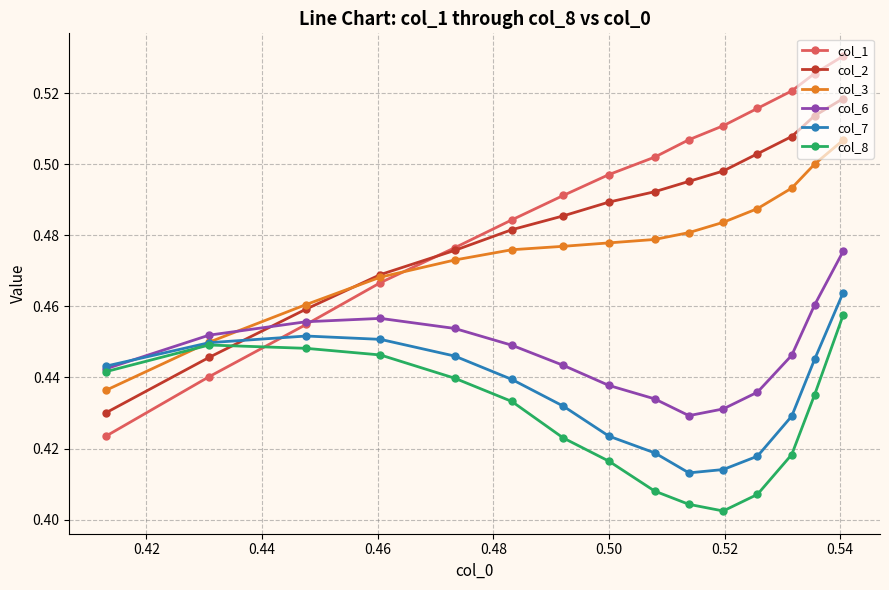

Which series has the largest range (max minus min)?

col_1